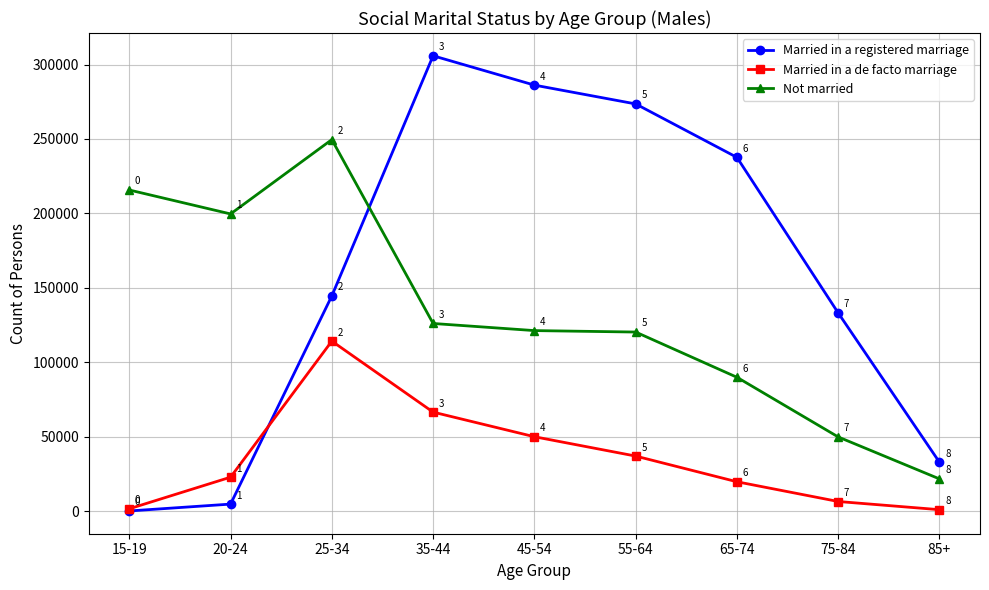

Reading left to right, transcribe all the data shown in this chart.

Married in a registered marriage: 63	4677	144574	305900	286189	273551	237635	133103	32777
Married in a de facto marriage: 1533	22762	114179	66475	49942	36946	19679	6420	921
Not married: 215716	199638	249583	126032	121253	120275	89888	49789	21594